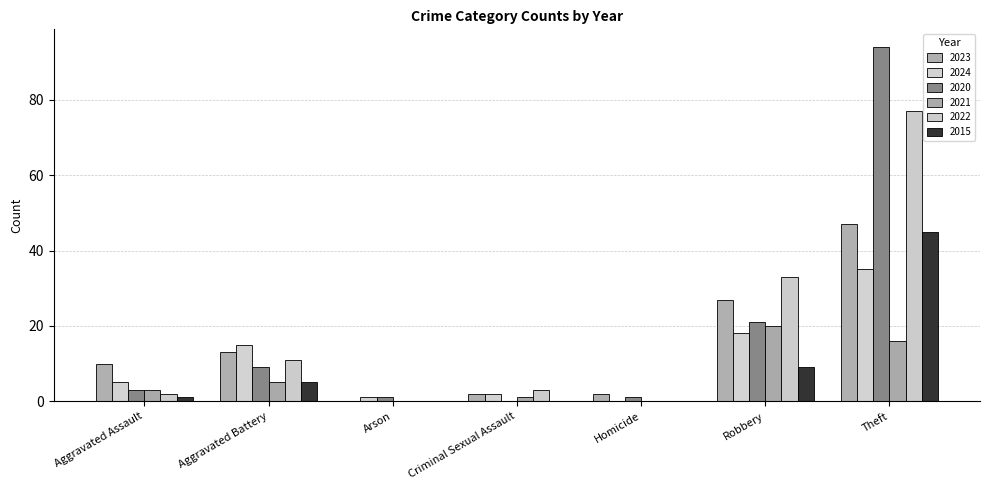

Which category has the highest value in the 2015 series?

Theft